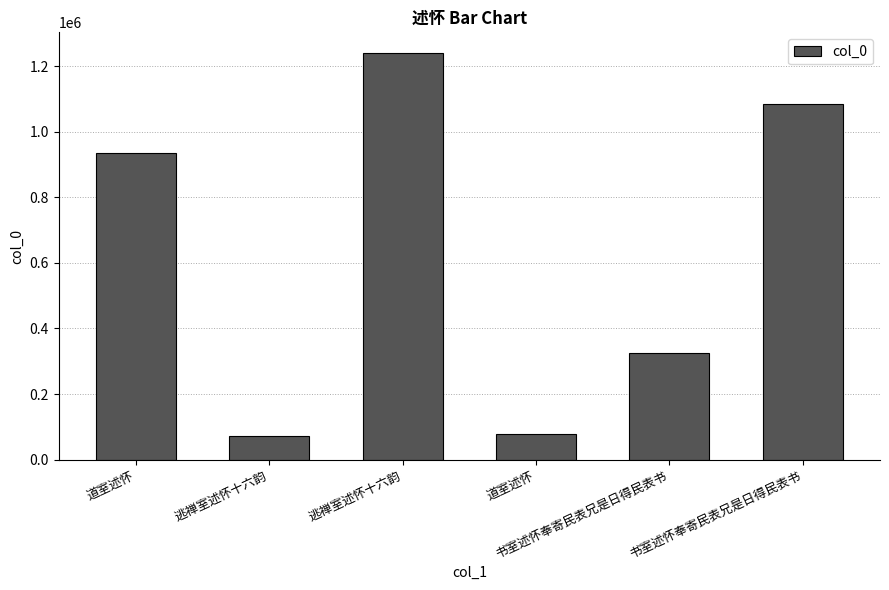

Reading left to right, transcribe all the data shown in this chart.

道室述怀=934442	逃禅室述怀十六韵=72442	逃禅室述怀十六韵=1240872	道室述怀=76952	书室述怀奉寄民表兄是日得民表书=326122	书室述怀奉寄民表兄是日得民表书=1083217